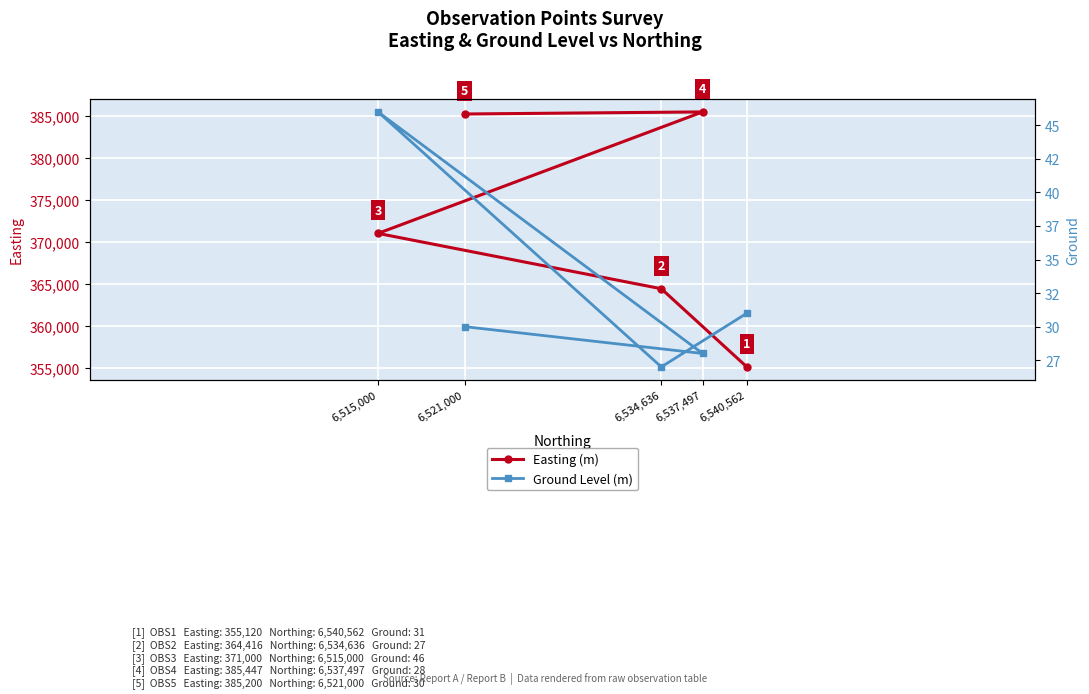

How many data points does each series have?

5